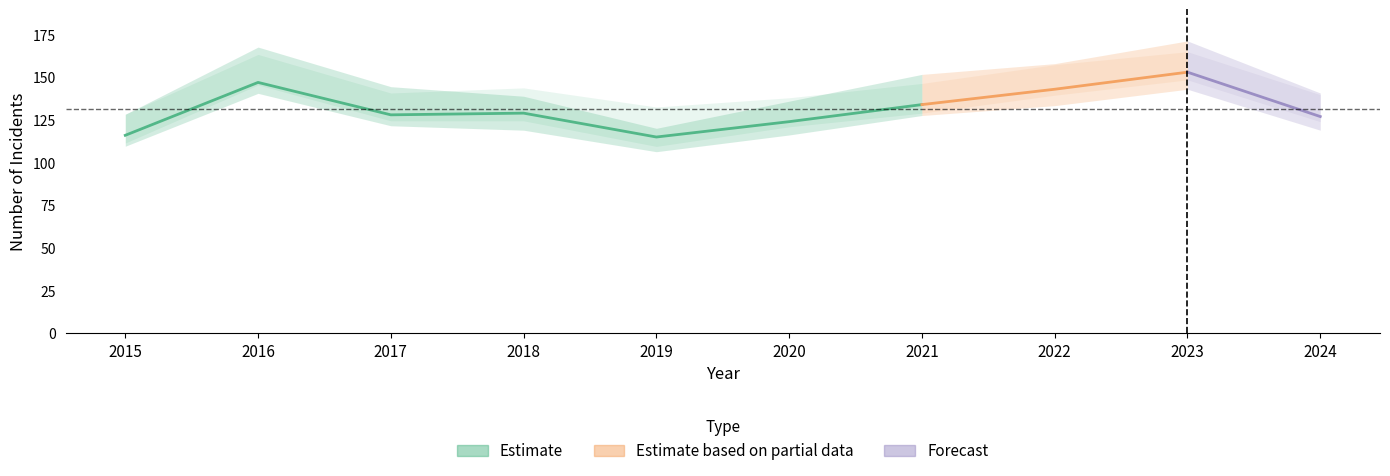

In Robbery, how many points are lower than both neighbors (excluding endpoints)?

2